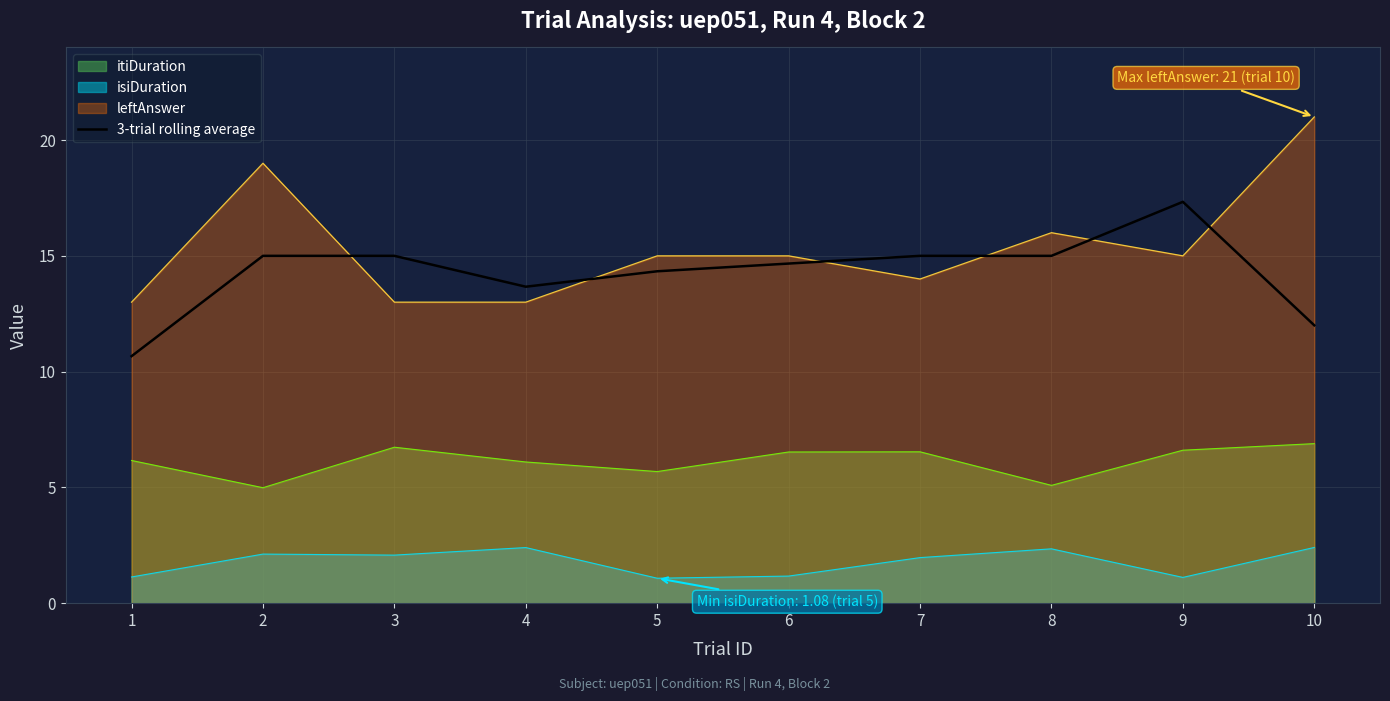

How many lines are shown in the chart?

4